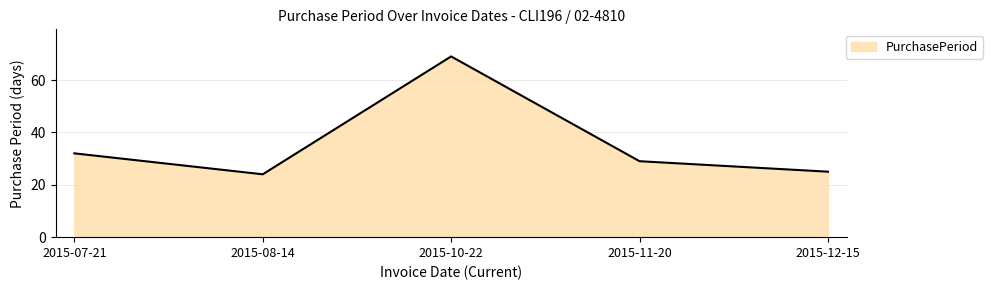

What position from the right is 2015-11-20?

2